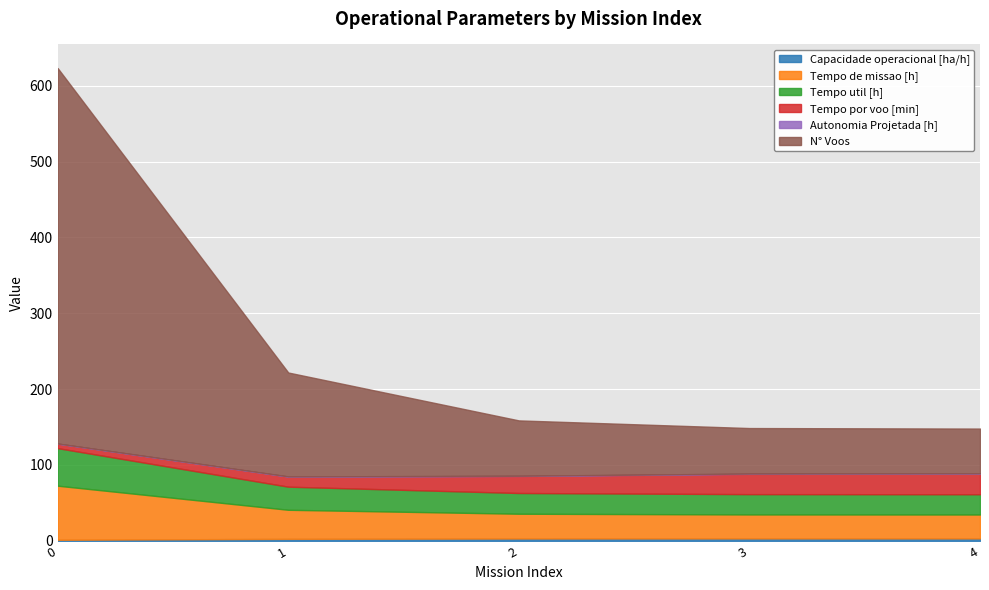

The Tempo de missao [h] series shows 71.3 at 0. True or false?

True